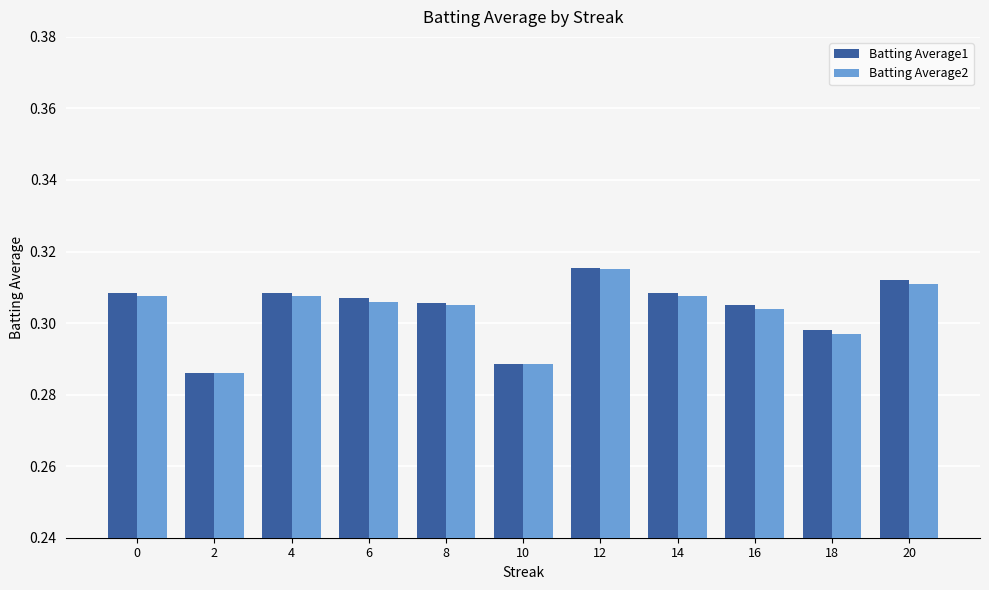

Between 2 and 8, which series saw the biggest shift?

Batting Average1